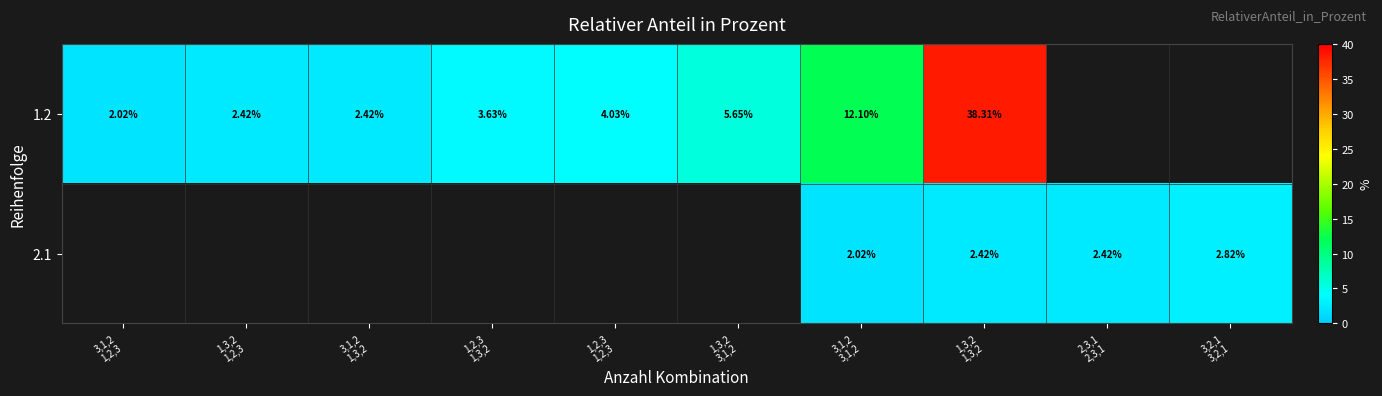

Which category has the highest value across all series?

1,3,2
1,3,2